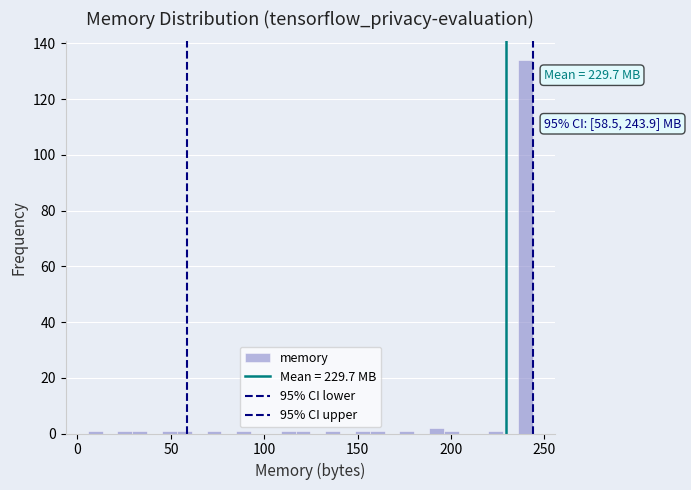

Read against the x-axis, roughly where is the centre of the tallest bar?

240